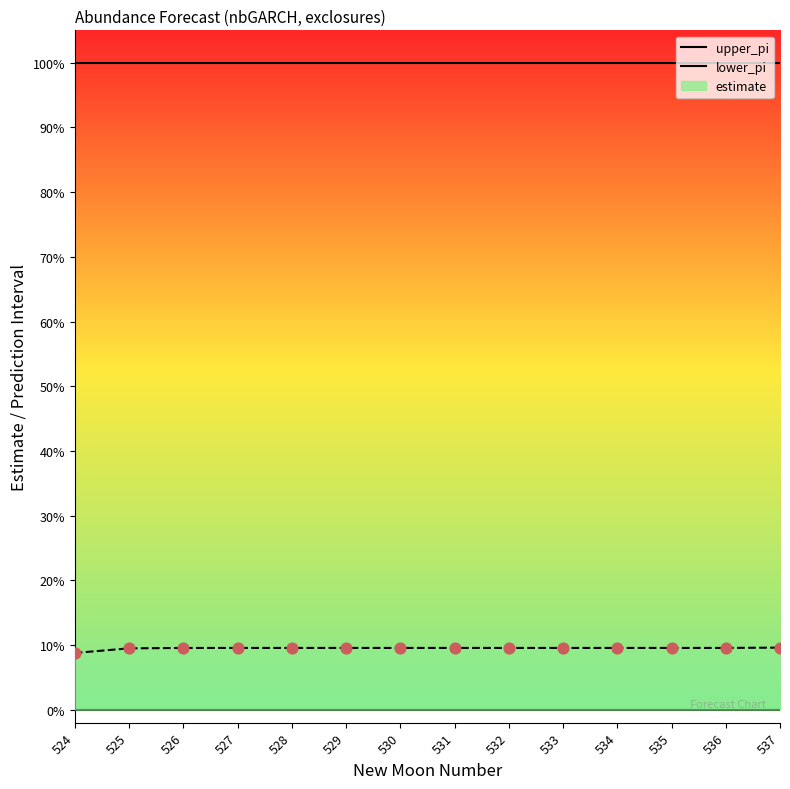

Which series has the largest total across all categories?

upper_pi